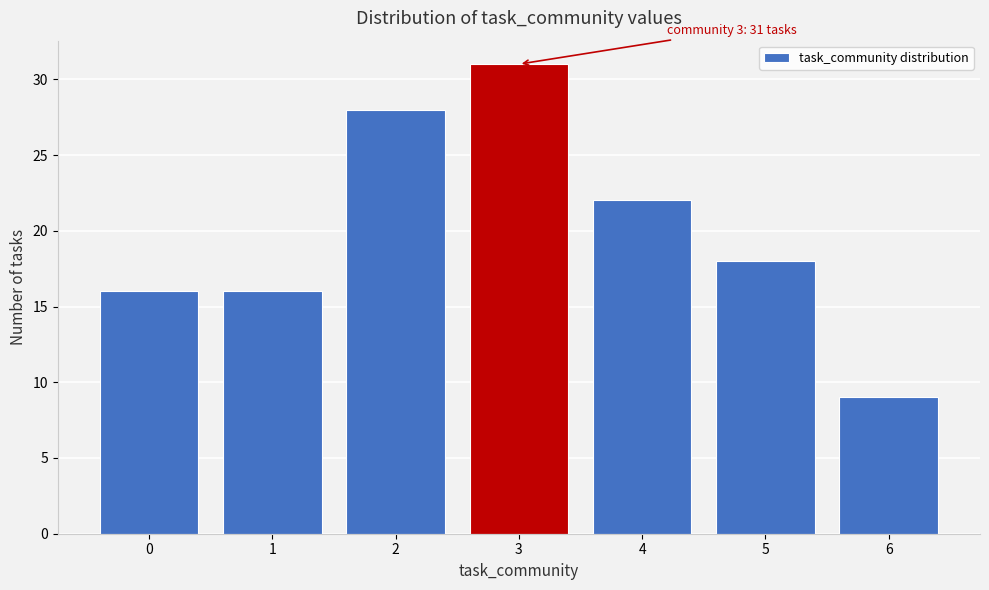

Reading right to left, list all the values displayed in this chart.

6=9	5=18	4=22	3=31	2=28	1=16	0=16